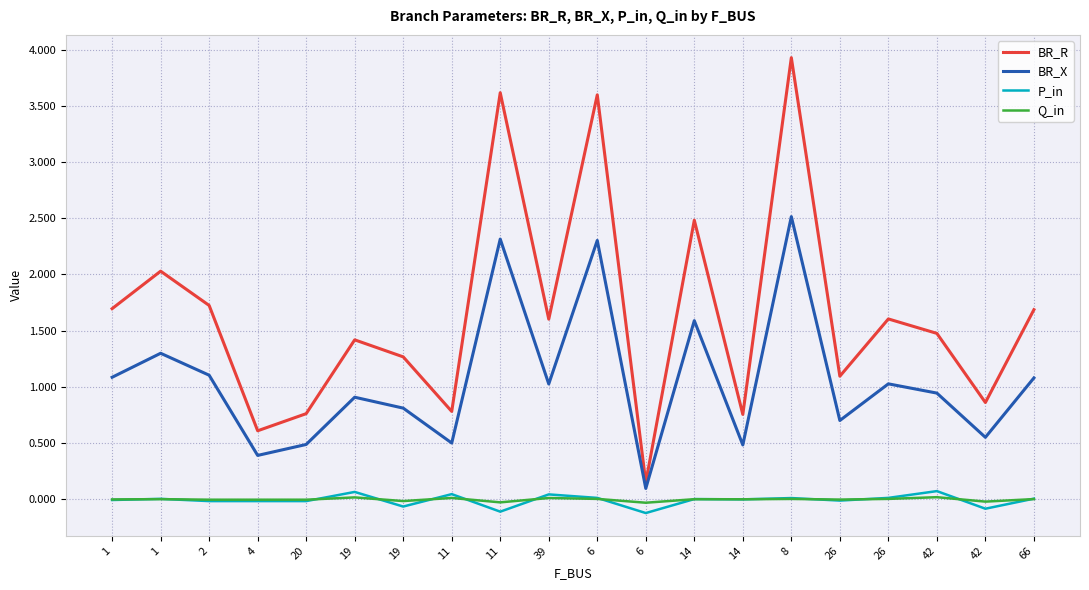

What is the total value across all series at 19?

2.4